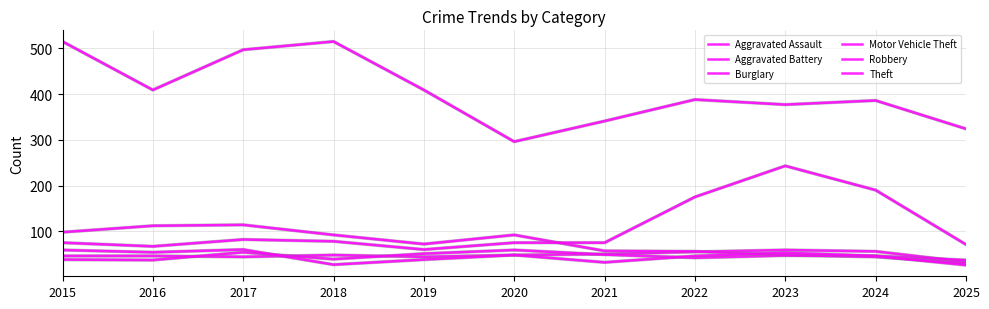

Between 2016 and 2021, which series saw the biggest shift?

Theft